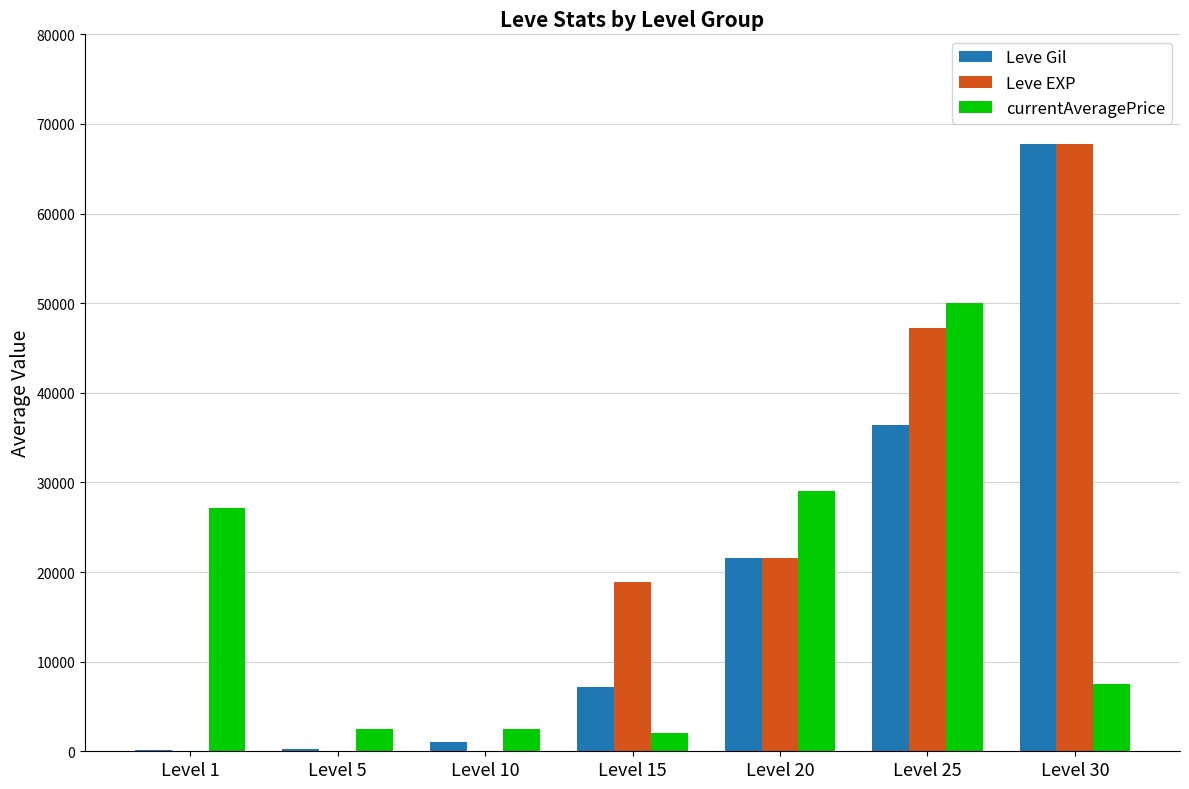

Where is Leve Gil nearest to the value 33945?

Level 25